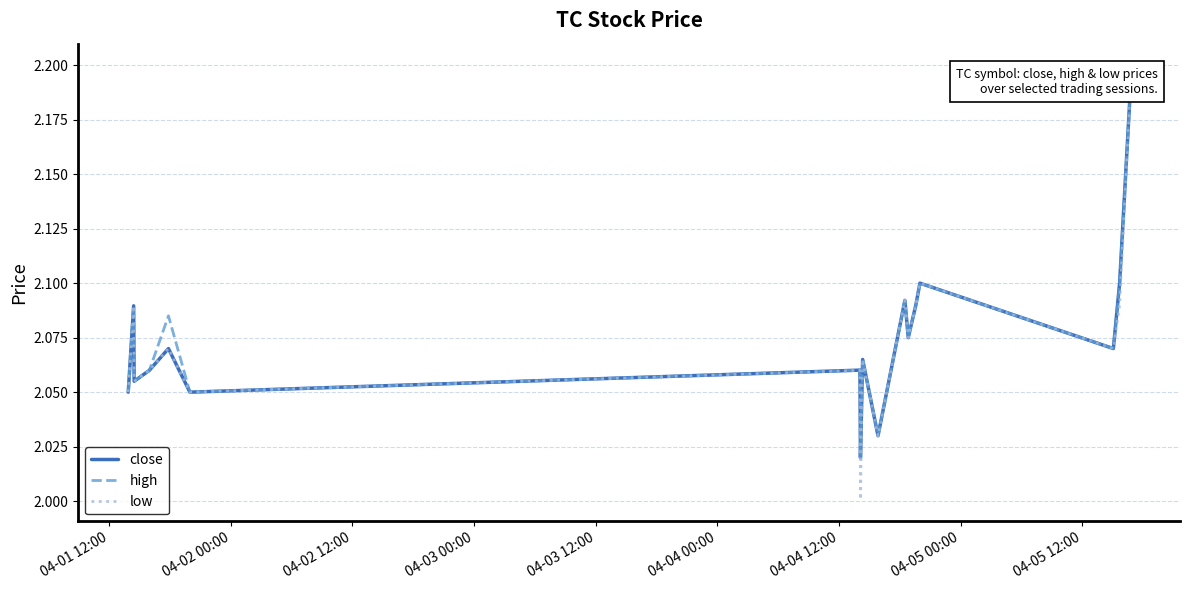

Rank the series by their average value, from highest to lowest.

high, close, low